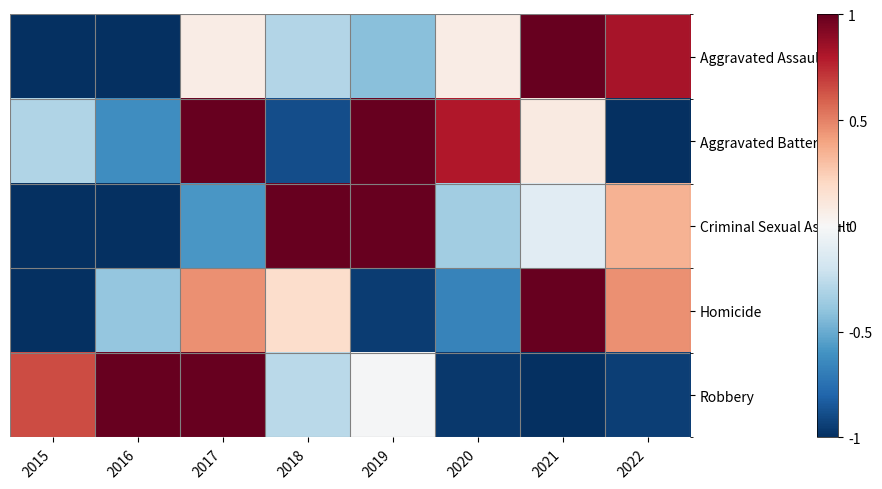

Reading right to left, transcribe all the data shown in this chart.

Aggravated Assault: 2022=0.8	2021=1.0	2020=0.1	2019=-0.4	2018=-0.3	2017=0.1	2016=-1.0	2015=-1.0
Aggravated Battery: 2022=-1.0	2021=0.1	2020=0.8	2019=1.0	2018=-0.9	2017=1.0	2016=-0.6	2015=-0.3
Criminal Sexual Assault: 2022=0.3	2021=-0.1	2020=-0.3	2019=1.0	2018=1.0	2017=-0.6	2016=-1.0	2015=-1.0
Homicide: 2022=0.5	2021=1.0	2020=-0.7	2019=-0.9	2018=0.2	2017=0.5	2016=-0.4	2015=-1.0
Robbery: 2022=-0.9	2021=-1.0	2020=-1.0	2019=-0.0	2018=-0.3	2017=1.0	2016=1.0	2015=0.7